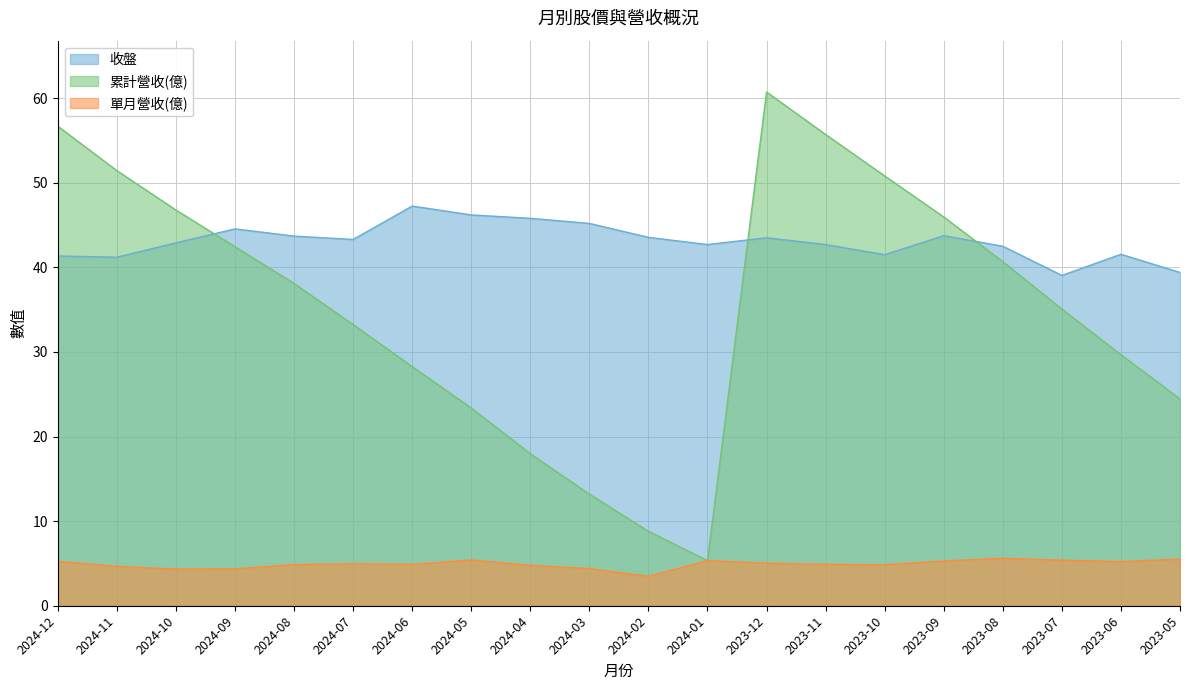

True or false: 收盤 has a value of 72.3 at 2023-11.

False